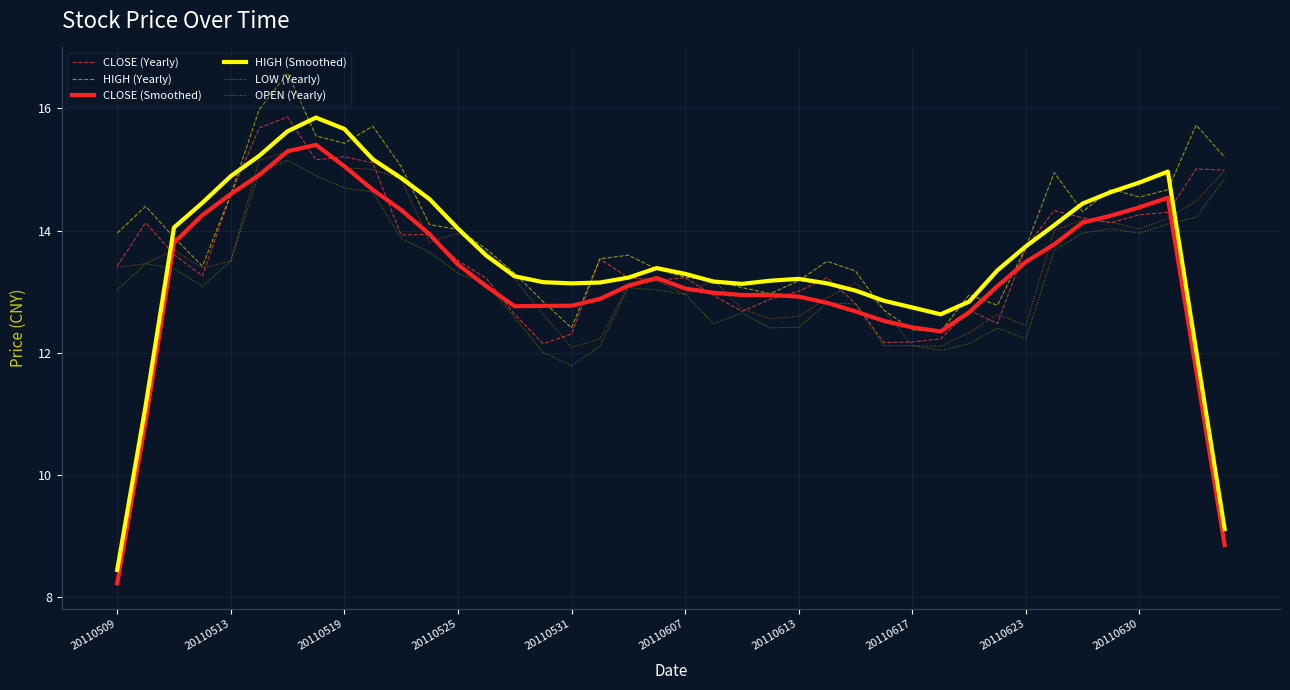

Which series has the largest range (max minus min)?

HIGH (Smoothed)